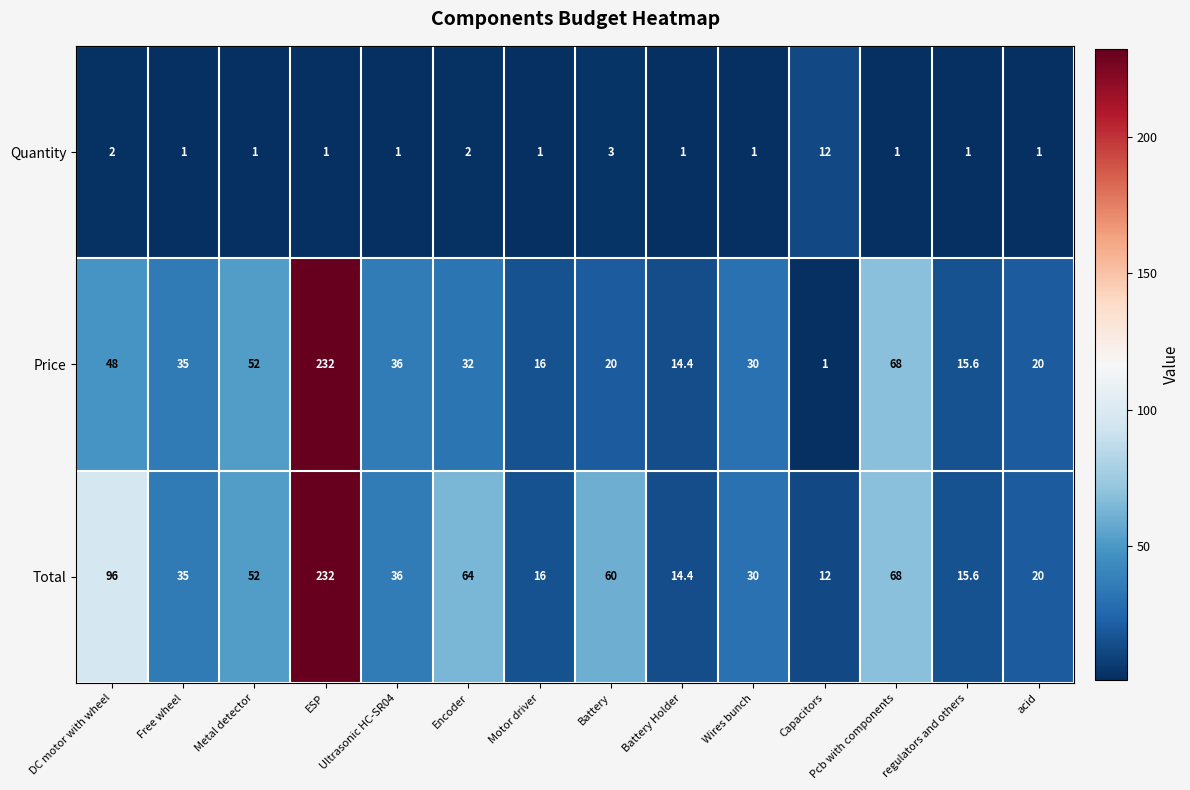

What is the maximum value shown in the chart?

232.0